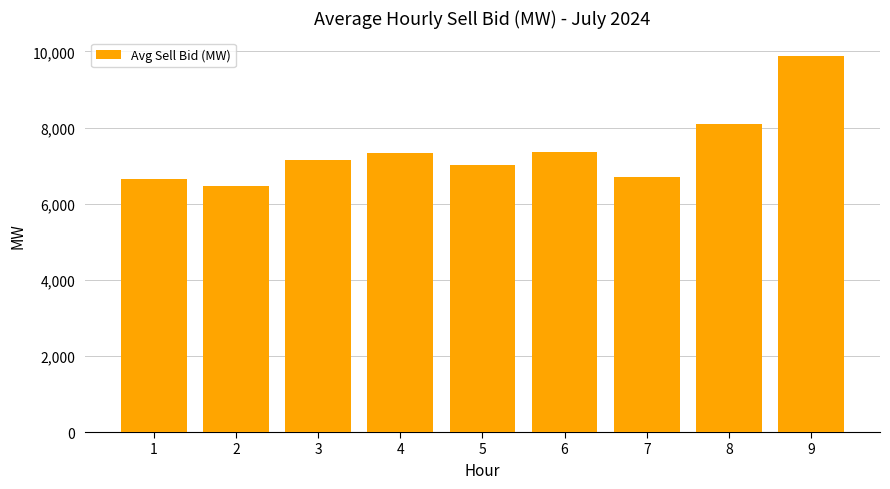

Read the value at 1.

6655.1